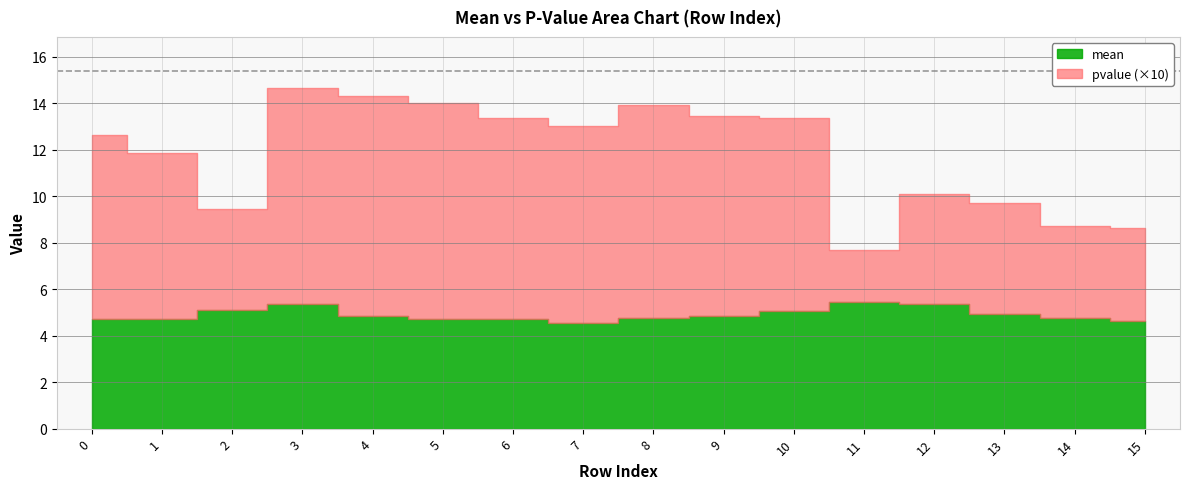

What is the spread (max minus min) of values at 10?

4.2